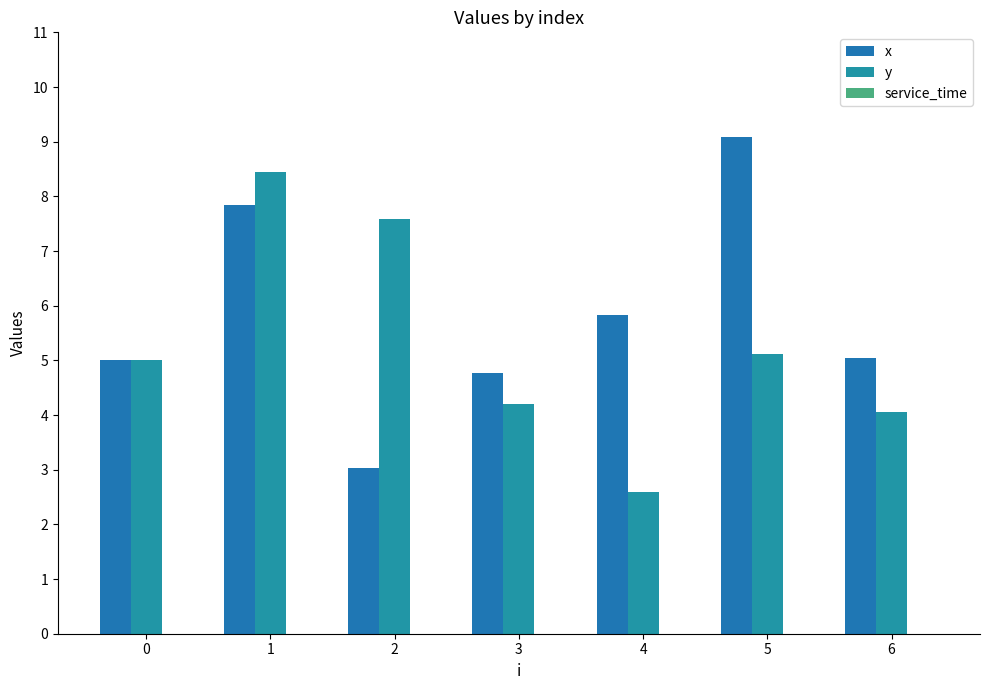

The value of x at 4 is 2.4. True or false?

False